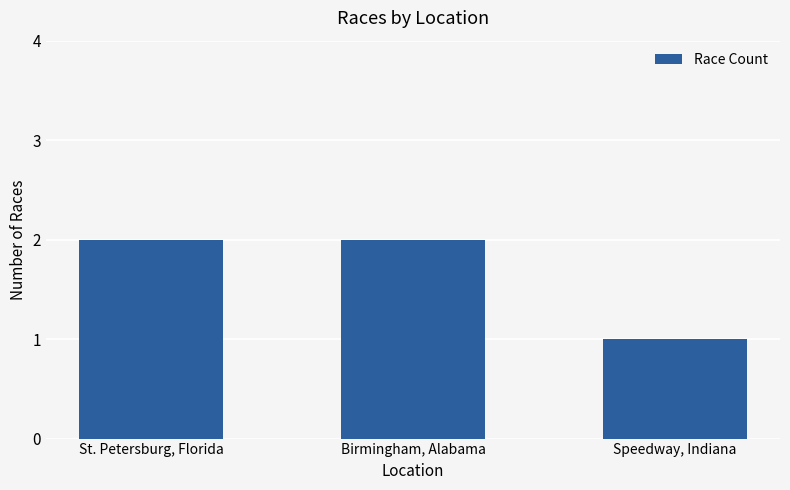

What is the sum of all values?

5